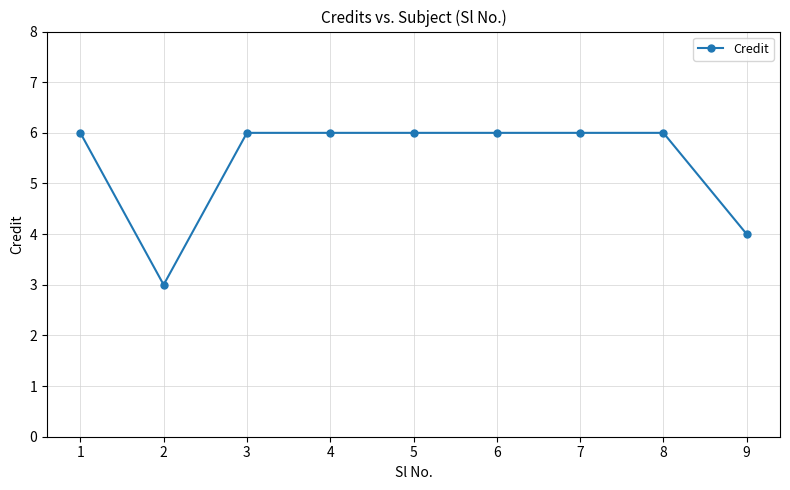

Reading left to right, list all the values displayed in this chart.

6	3	6	6	6	6	6	6	4